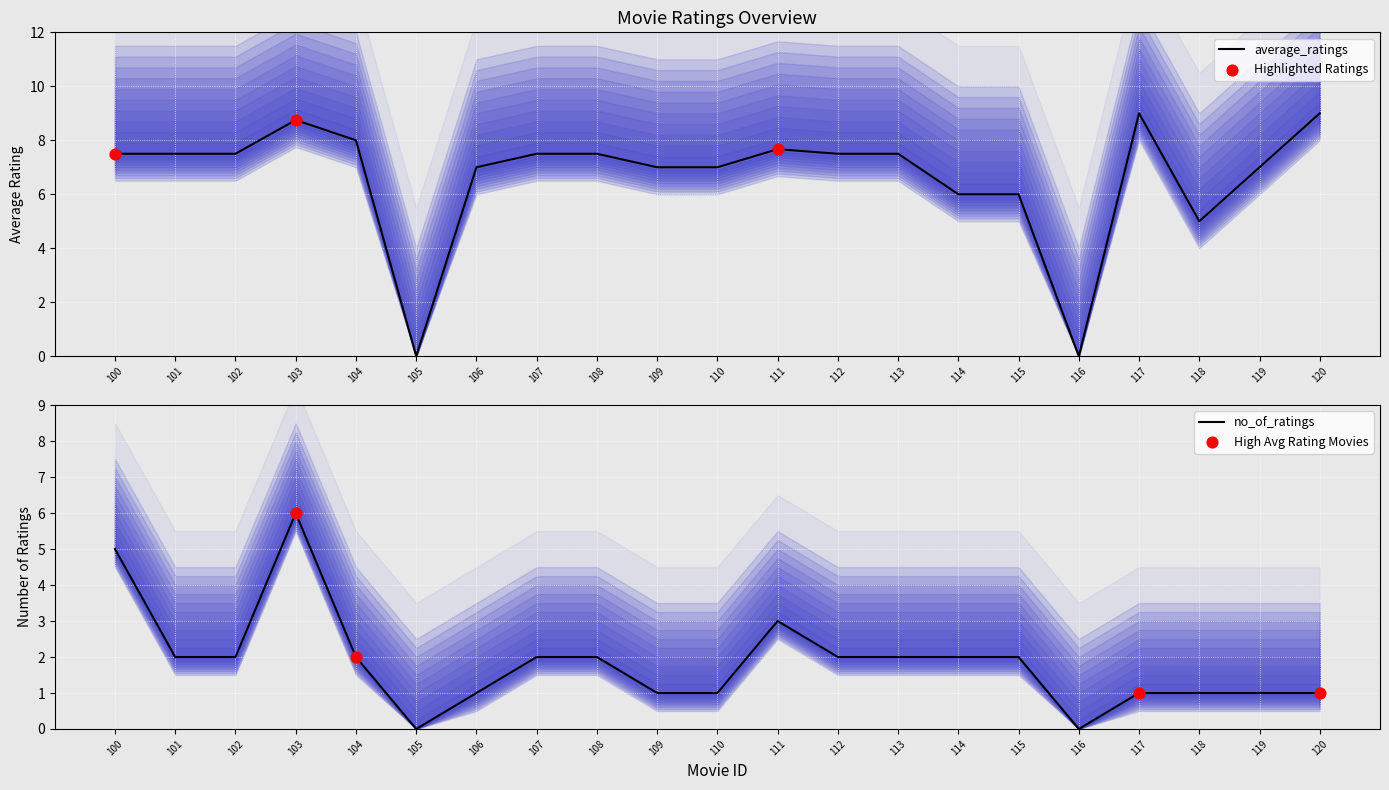

What are all the series names shown in the legend?

average_ratings, no_of_ratings